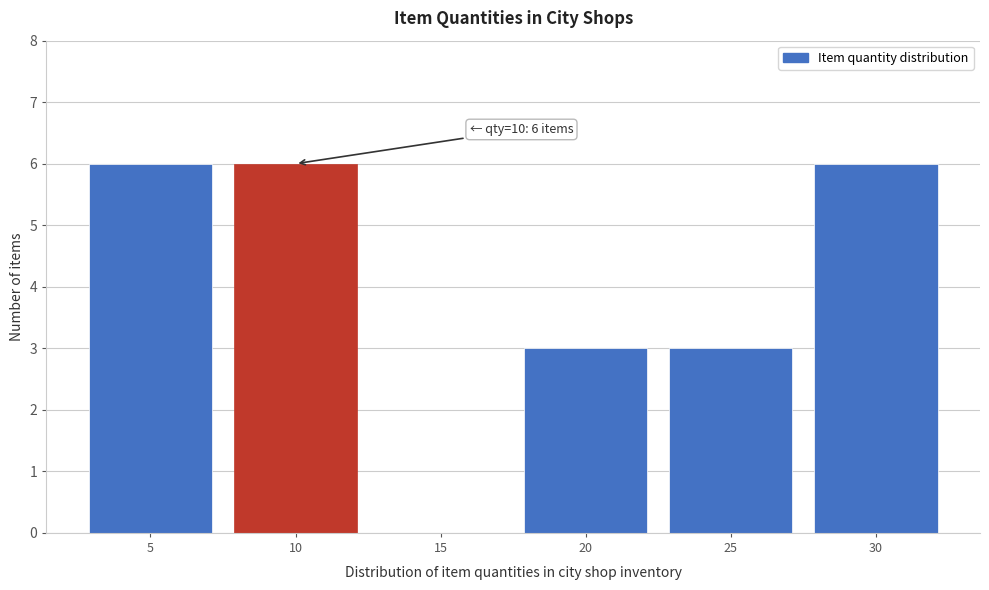

Reading left to right, extract all data points from this chart.

5=6	10=6	15=0	20=3	25=3	30=6